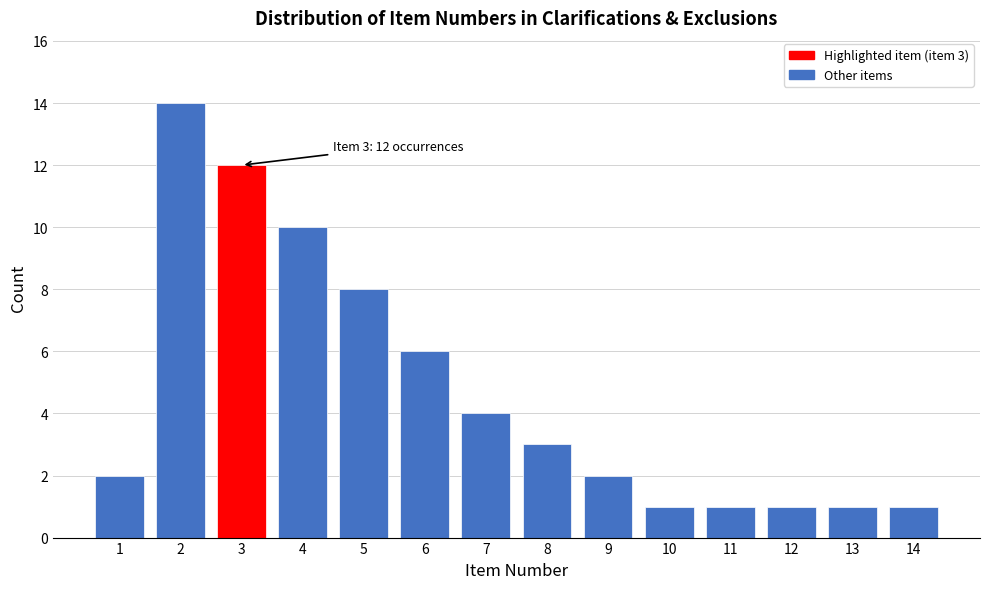

Reading left to right, transcribe all the data shown in this chart.

2	14	12	10	8	6	4	3	2	1	1	1	1	1